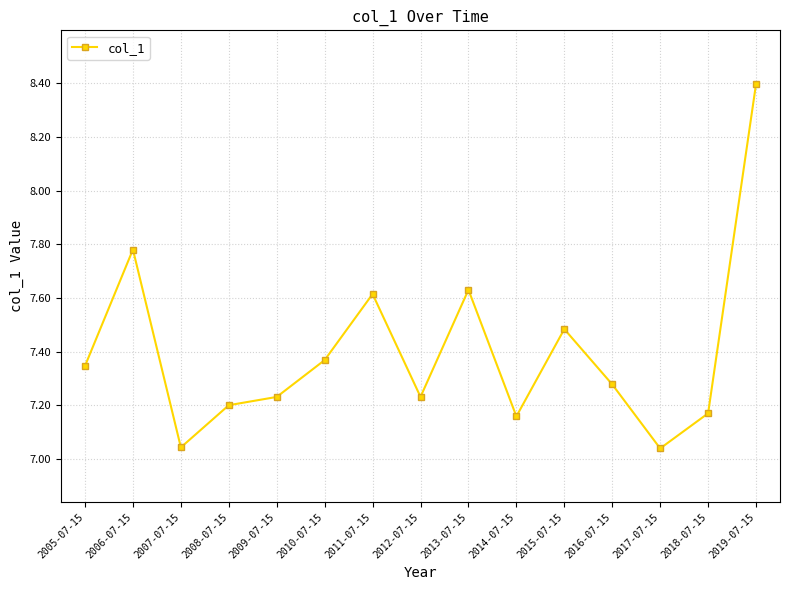

What is the sum of all values?

111.0